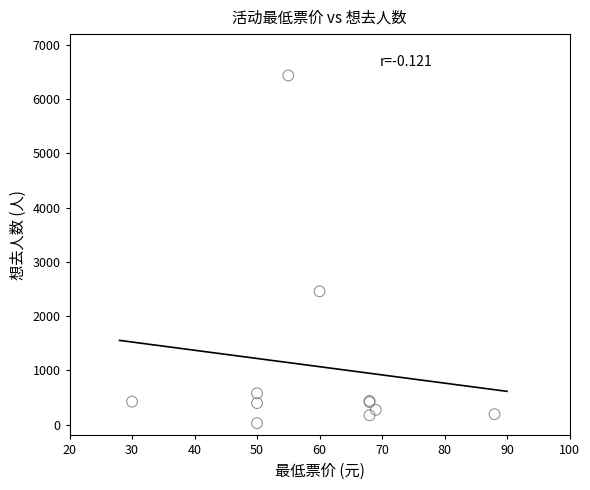

What Y value in the scatter plot is closest to 3231?

2457